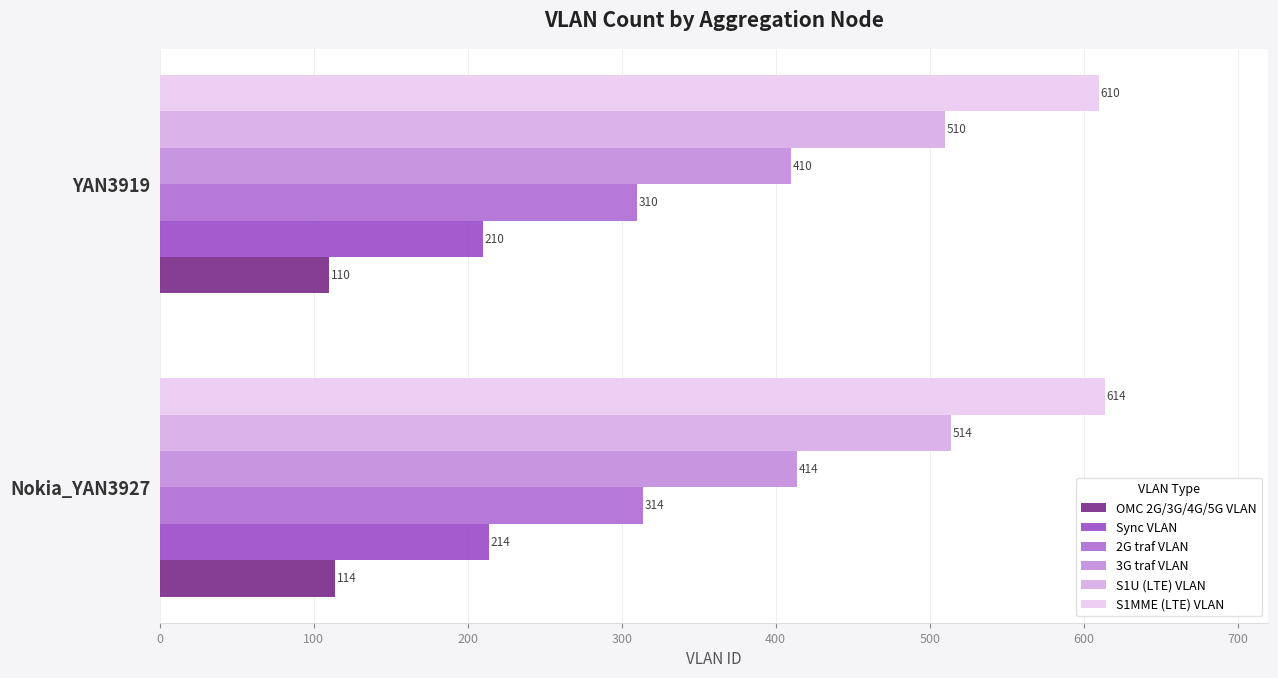

Rank the series by their maximum value, from lowest to highest.

OMC 2G/3G/4G/5G VLAN, Sync VLAN, 2G traf VLAN, 3G traf VLAN, S1U (LTE) VLAN, S1MME (LTE) VLAN